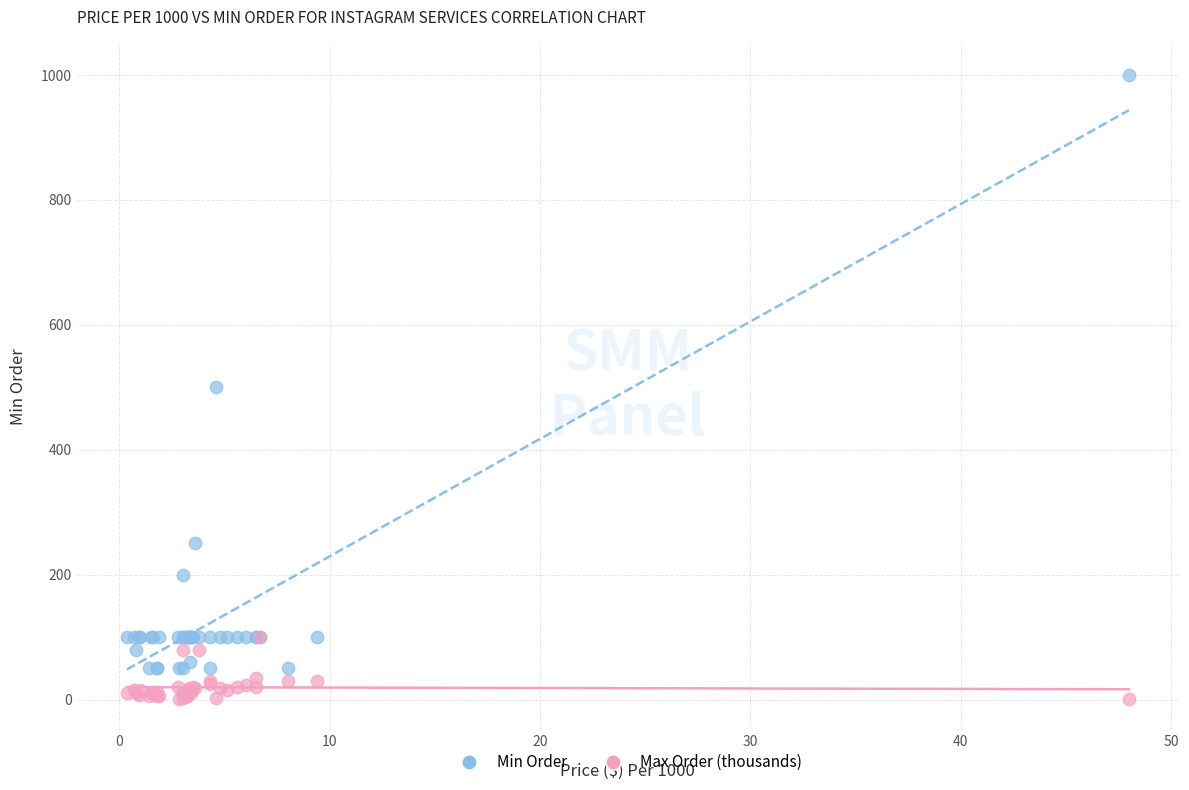

Which series has the largest Y range (max minus min)?

Min Order